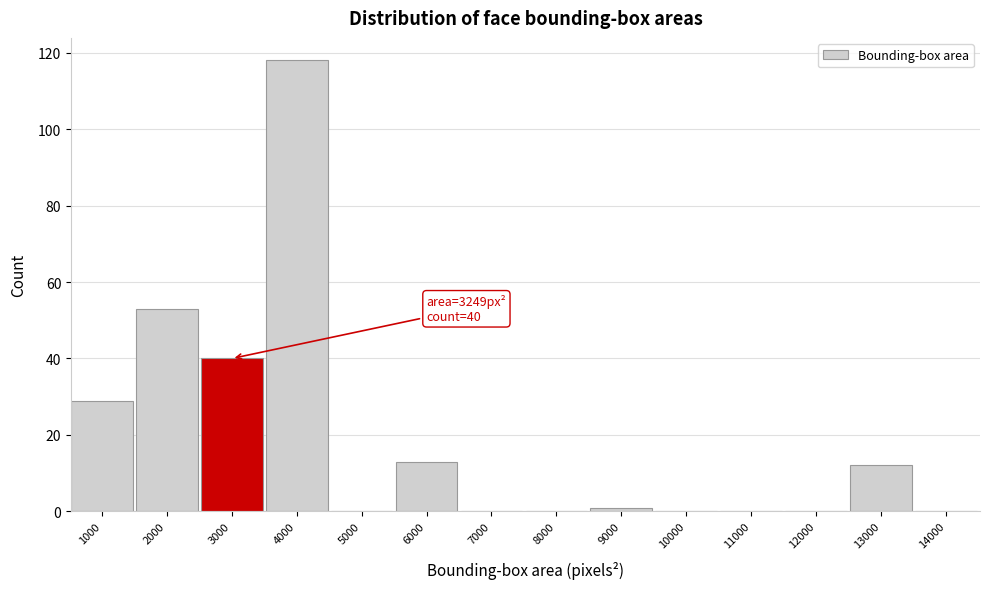

Reading left to right, what are all the values shown in this chart?

1000=29	2000=53	3000=40	4000=118	5000=0	6000=13	7000=0	8000=0	9000=1	10000=0	11000=0	12000=0	13000=12	14000=0